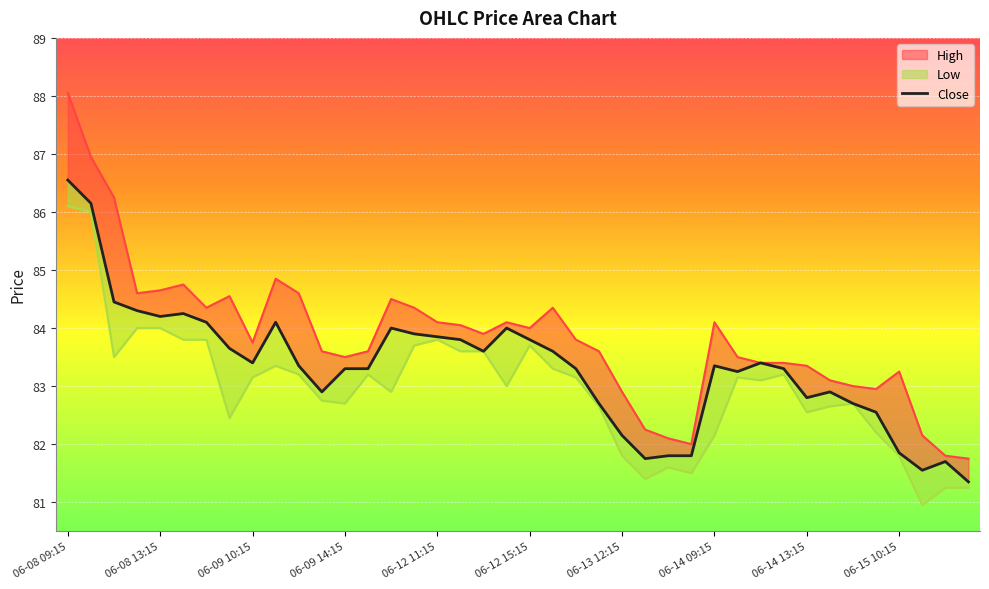

What is the approximate value at 06-15 10:15?

81.8